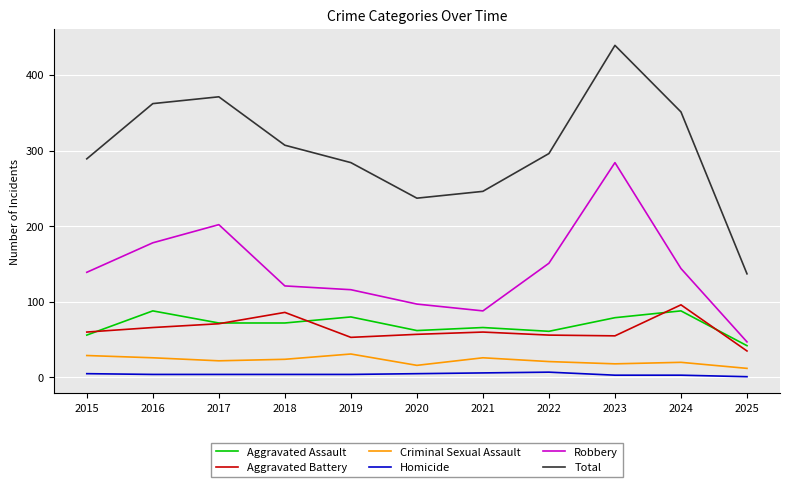

In Aggravated Assault, how many points are higher than both neighbors (excluding endpoints)?

4